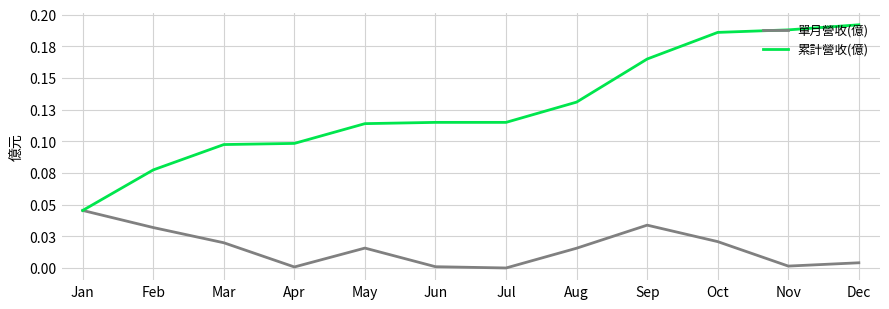

Rank the series by their average value, from lowest to highest.

單月營收(億), 累計營收(億)